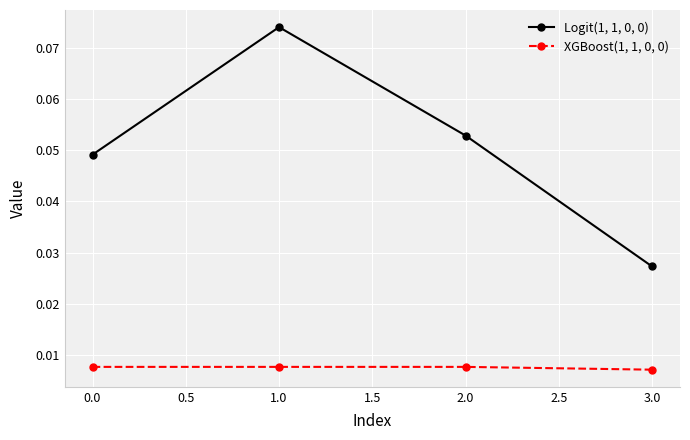

Is the value of Logit(1, 1, 0, 0) at 2.0 greater than the value of XGBoost(1, 1, 0, 0) at 3.0?

Yes